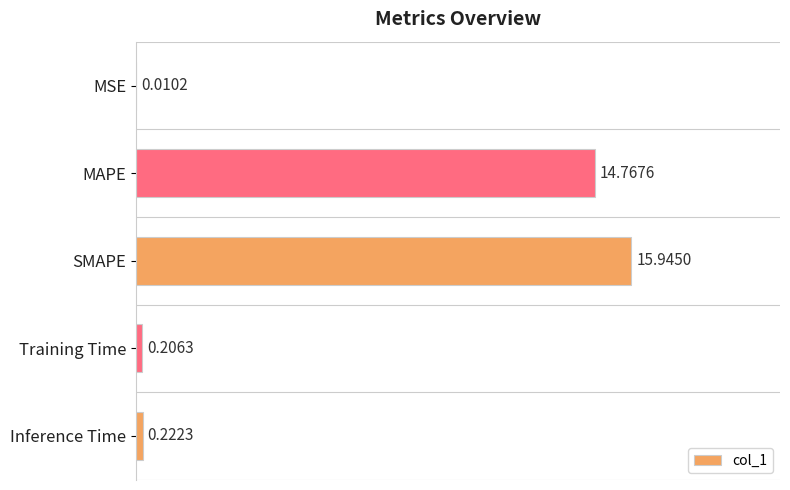

What is the change in value from MAPE to Training Time?

-14.6